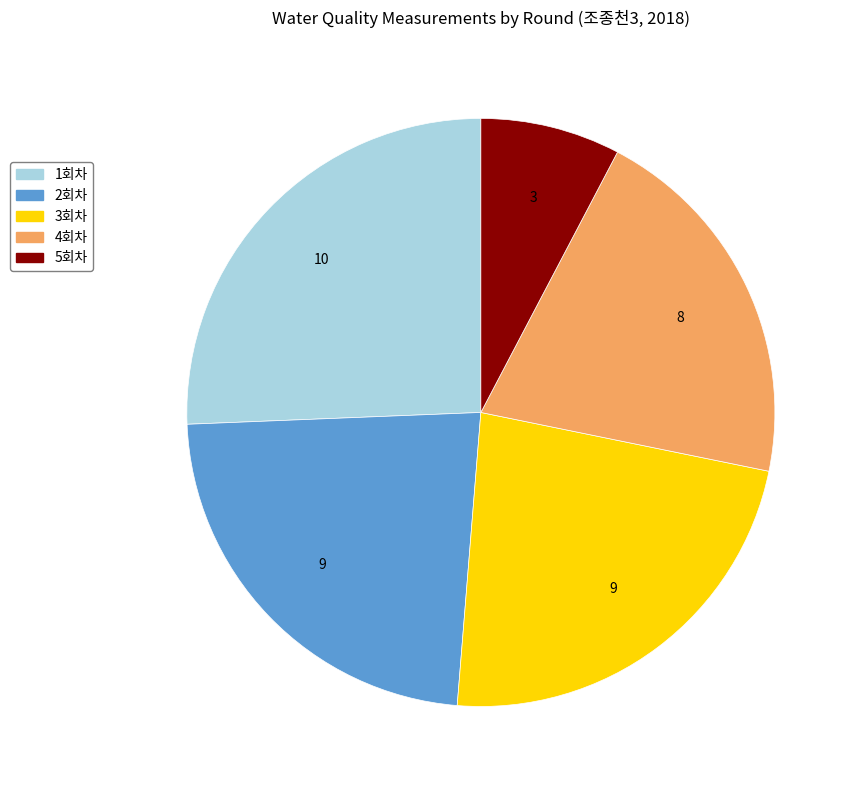

Which category has the biggest portion of the pie?

1회차